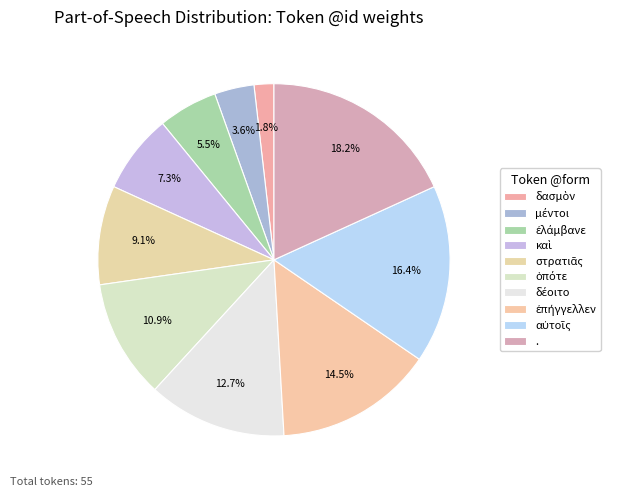

To the nearest percent, what is the difference between the καὶ and δασμὸν slice percentages?

5%